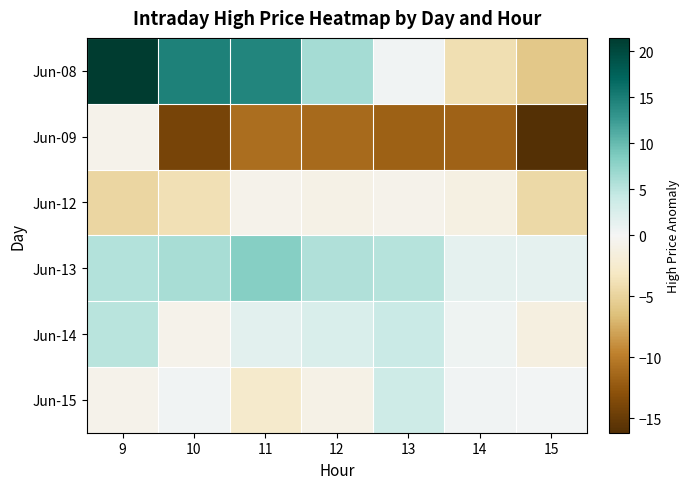

What is the total value across all series at 9?

26.0